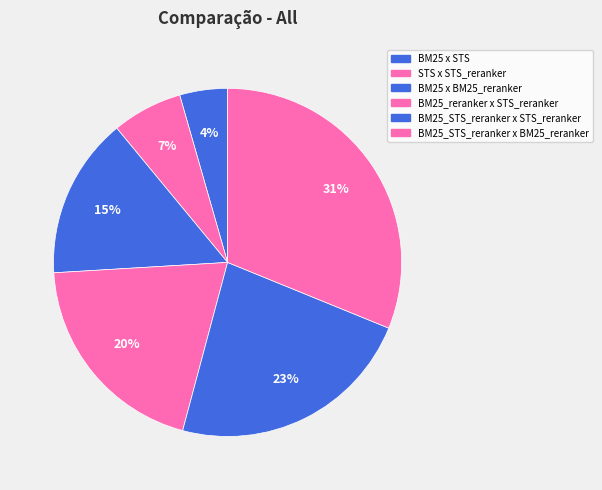

How many slices are in this pie chart?

6